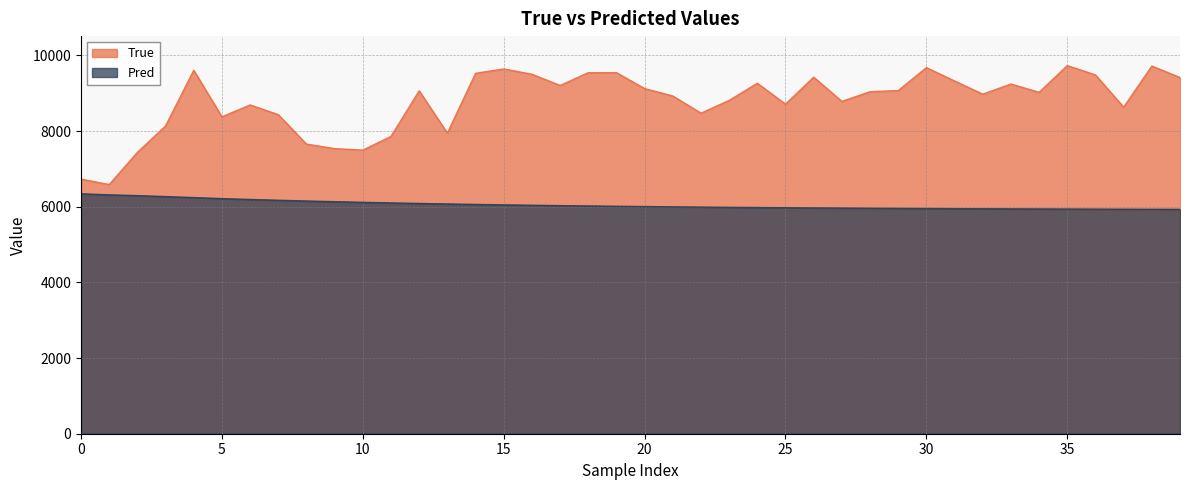

True or false: True has a value of 13239.3 at 22.

False